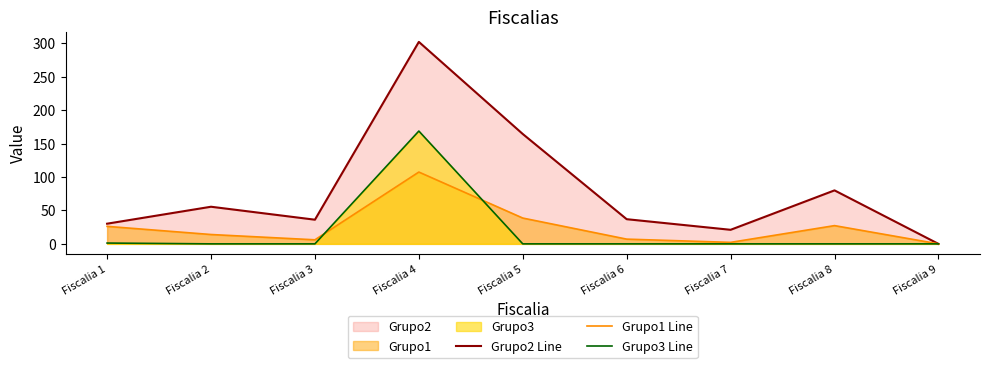

True or false: Grupo2 Line and Grupo1 Line intersect in this chart.

False